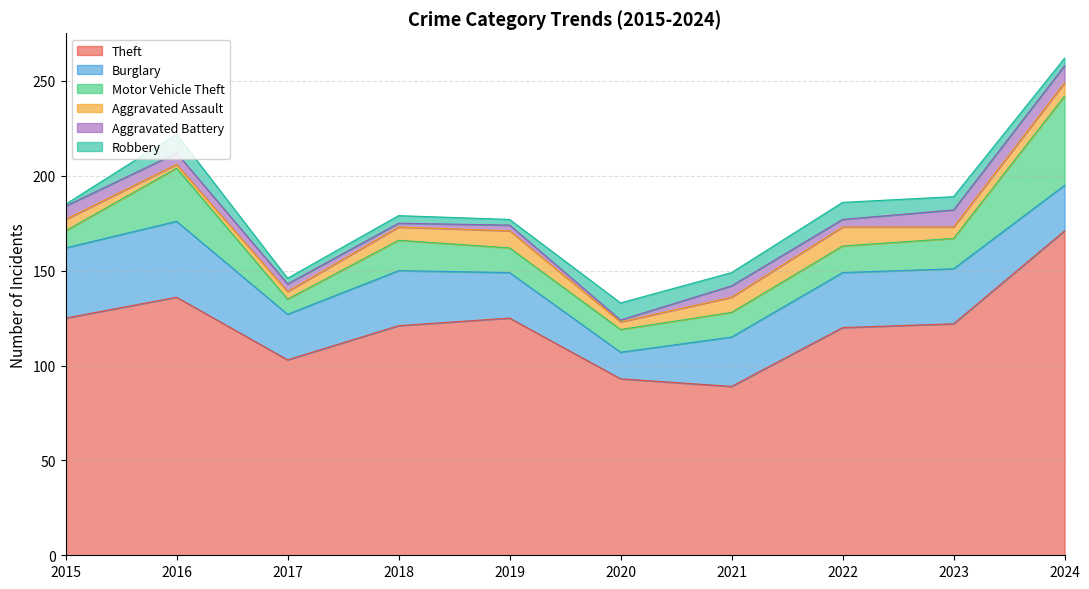

True or false: Motor Vehicle Theft and Burglary cross at least once.

True